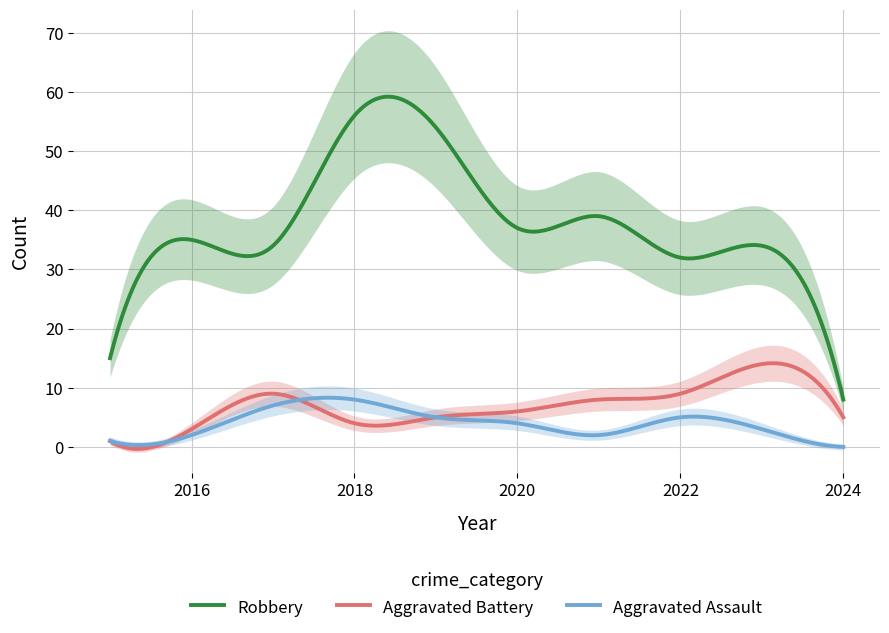

Reading left to right, list all the values displayed in this chart.

Robbery: 15	35	34	56	54	37	39	32	34	8
Aggravated Battery: 1	3	9	4	5	6	8	9	14	5
Aggravated Assault: 1	2	7	8	5	4	2	5	3	0